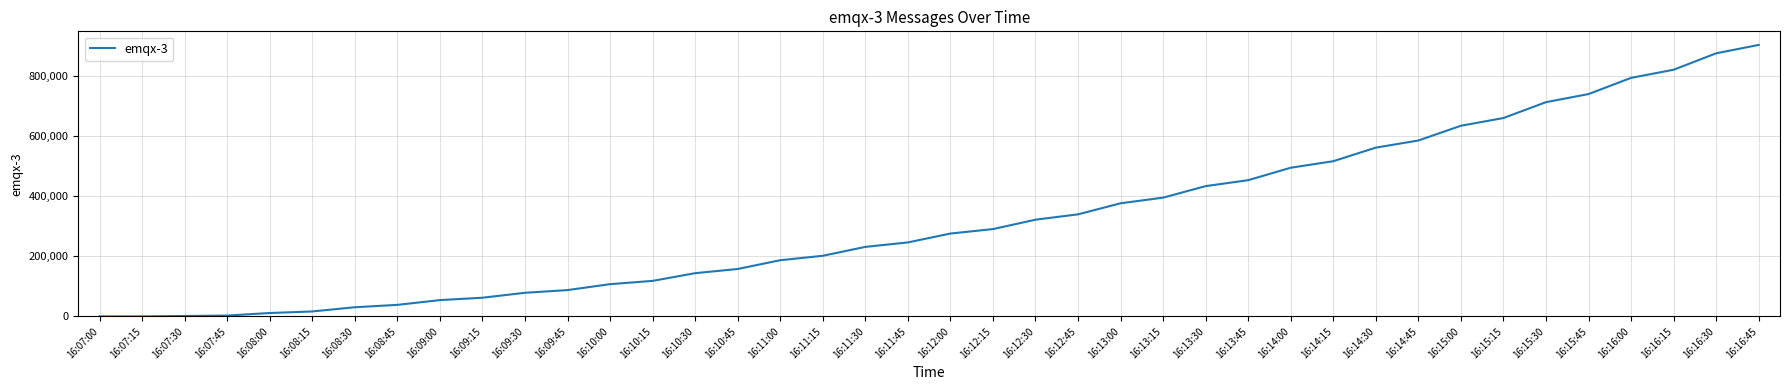

How many lines are shown in the chart?

1